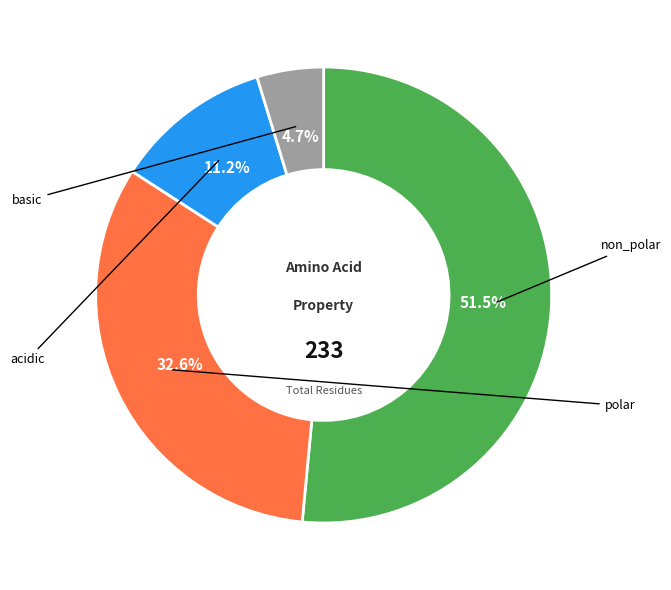

Is there any slice that represents more than half of the pie?

Yes